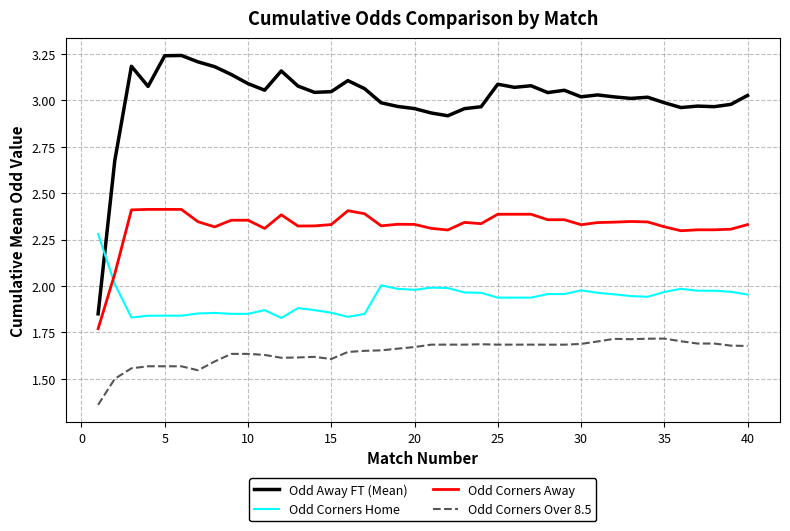

Which series has the largest total across all categories?

Odd Away FT (Mean)